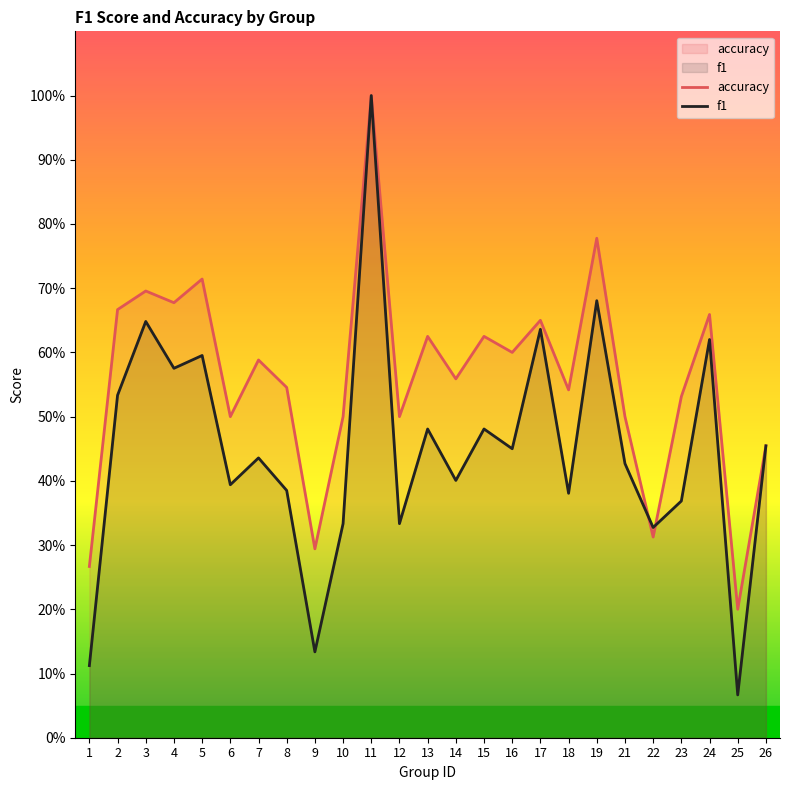

How many lines are shown in the chart?

2